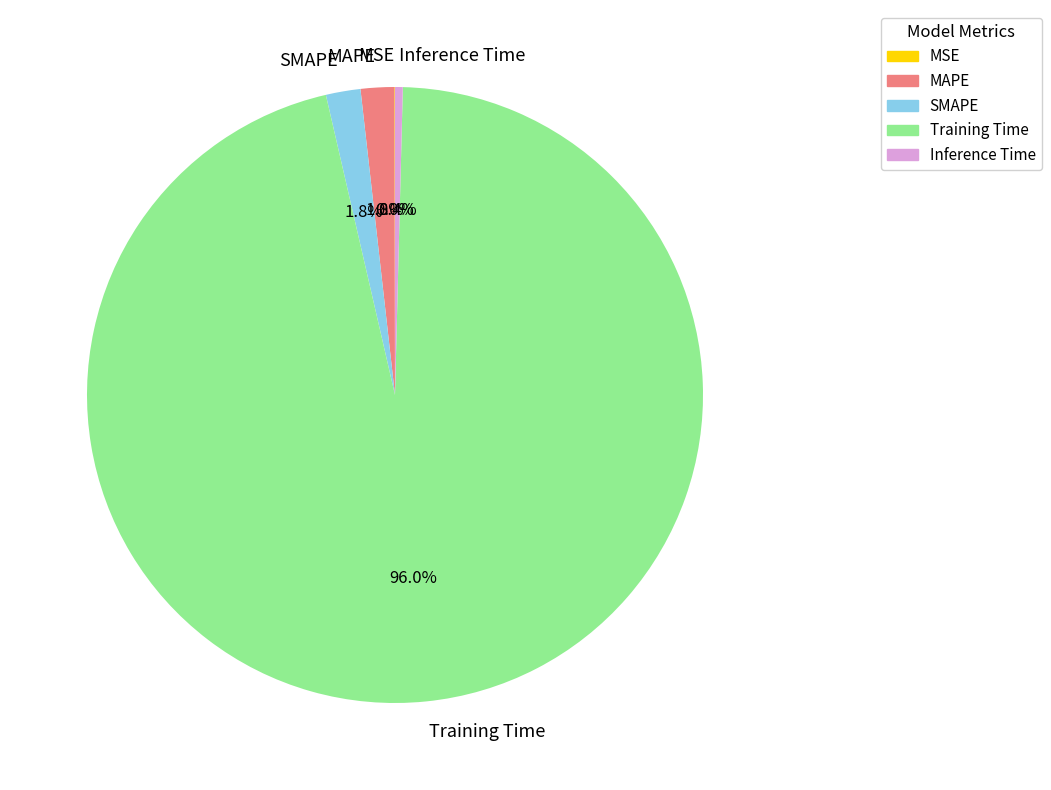

Is the sum of Training Time and Inference Time greater than half?

Yes